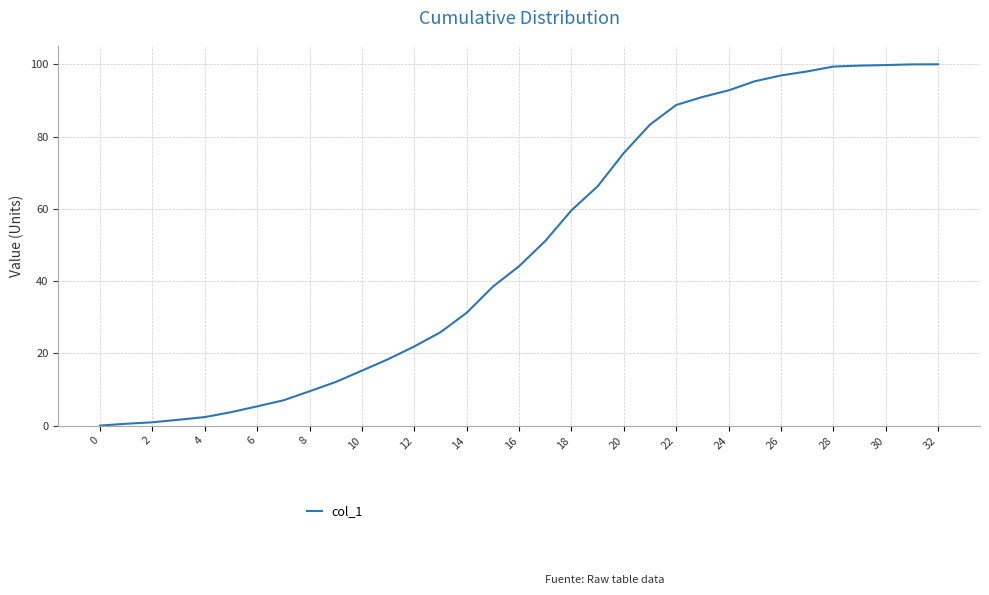

What is the difference between the maximum and minimum values?

100.0